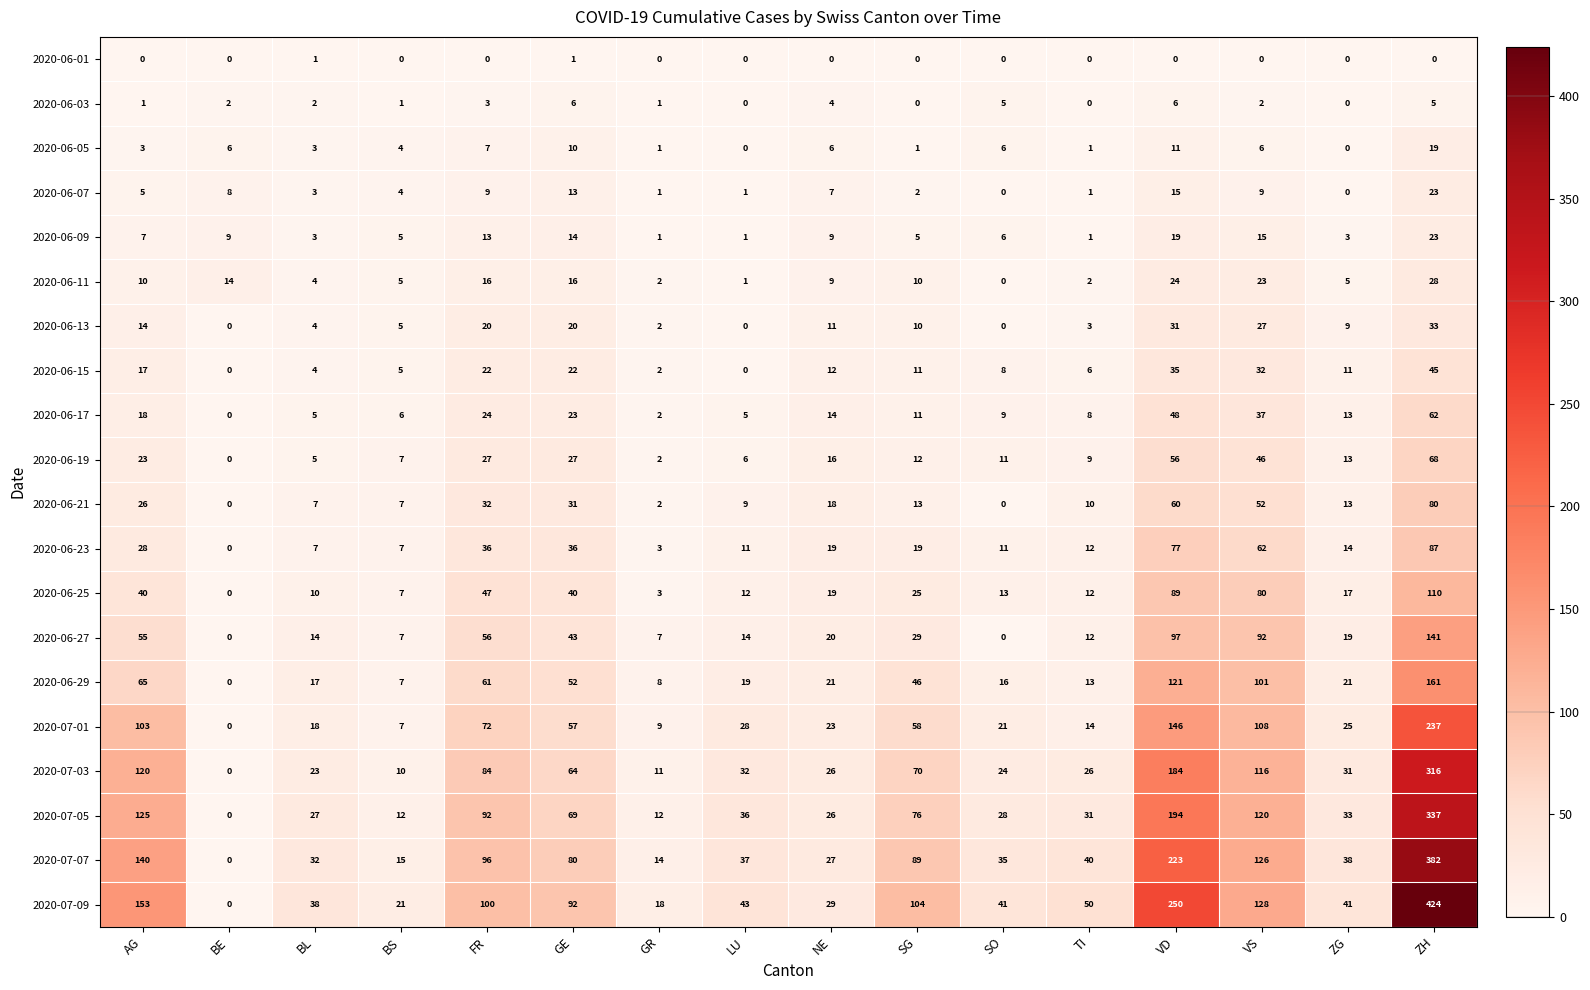

Is it true that 2020-07-05 equals 33 at ZG?

True